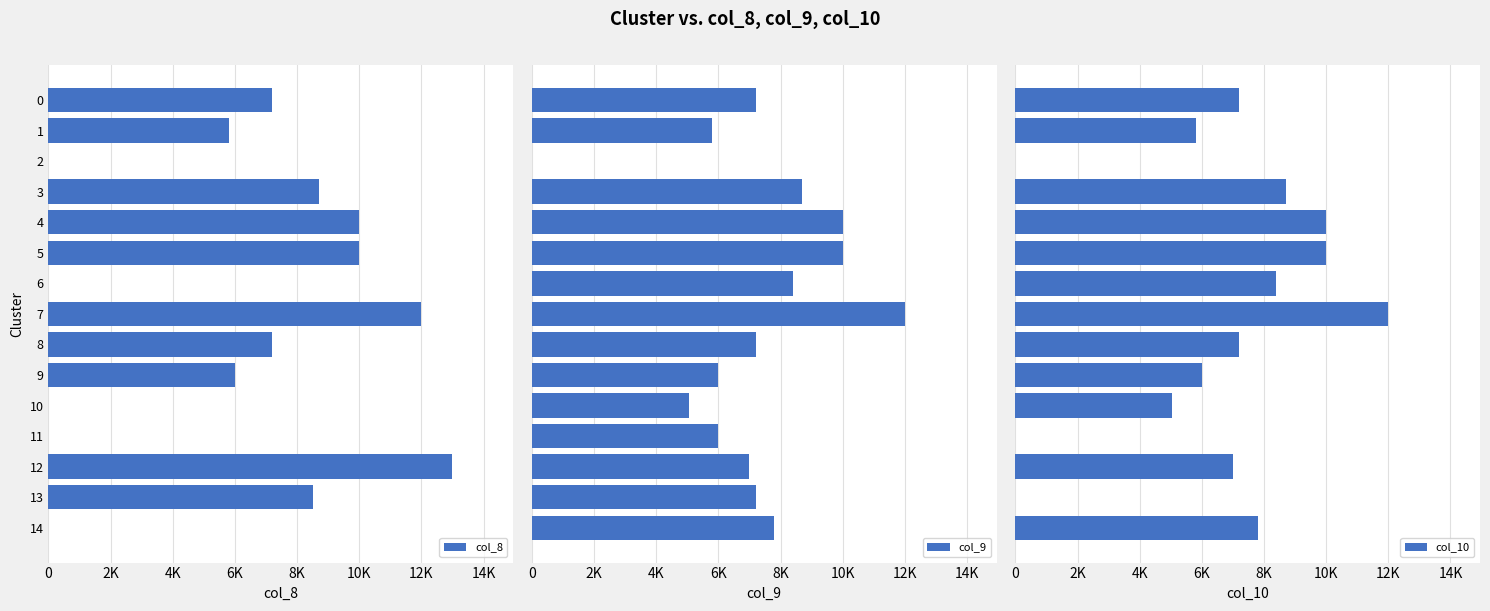

The value of col_8 at 0 is 2581. True or false?

False